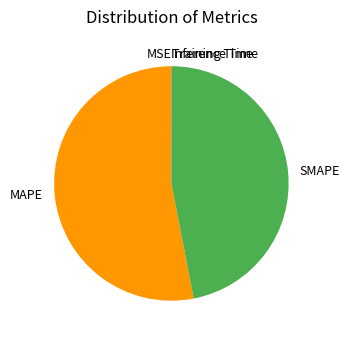

What is the majority slice?

MAPE